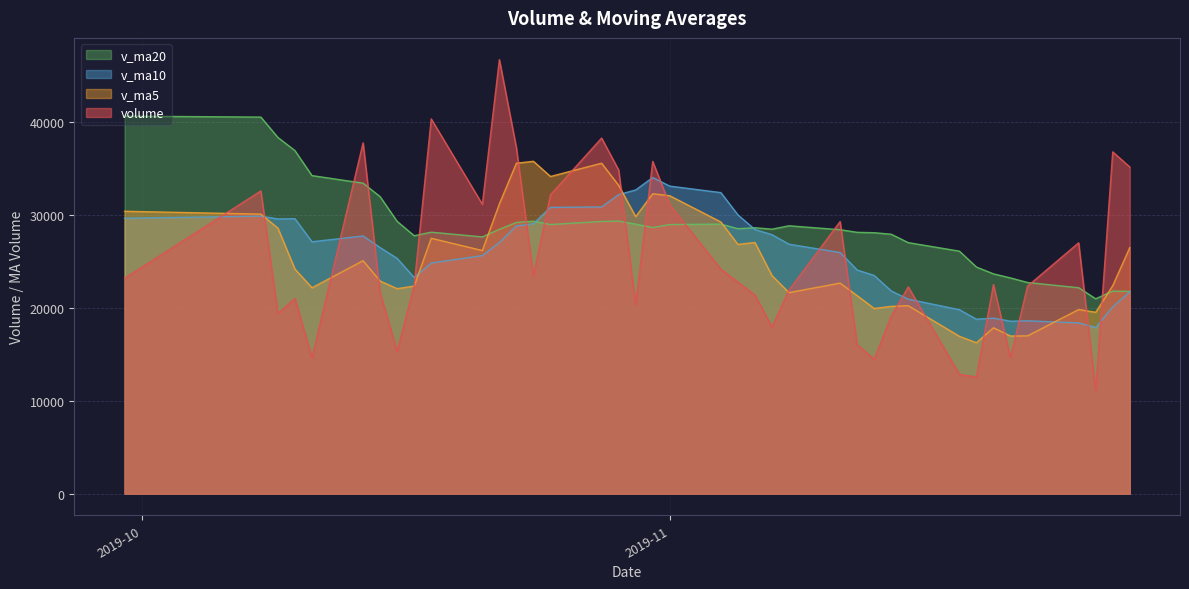

How many categories are shown in the chart?

39